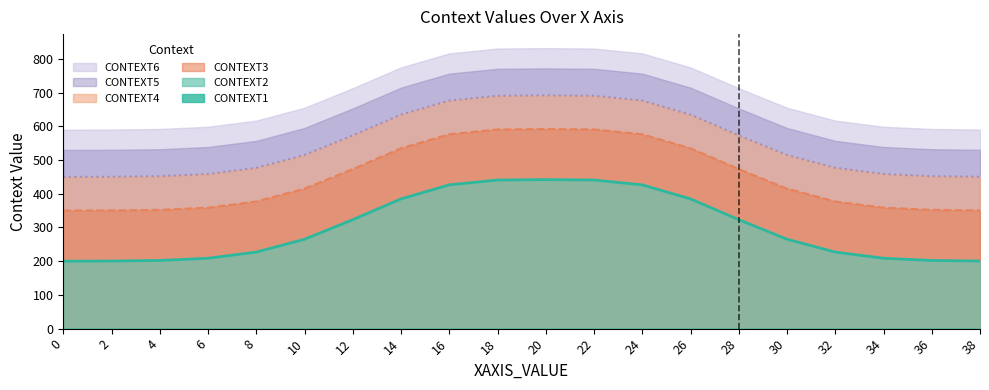

What is the difference between the maximum and minimum values in the CONTEXT6 series?

241.9